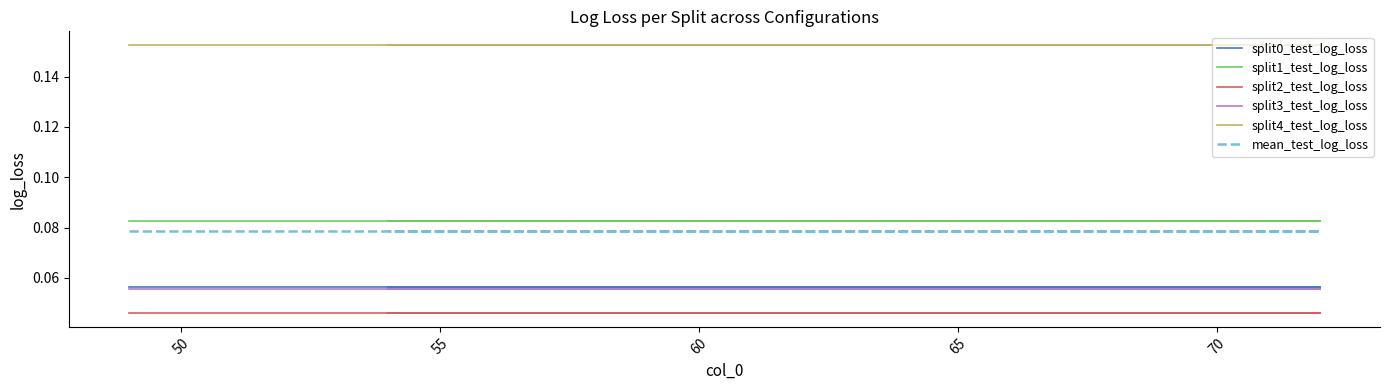

What are all the series names shown in the legend?

split0_test_log_loss, split1_test_log_loss, split2_test_log_loss, split3_test_log_loss, split4_test_log_loss, mean_test_log_loss